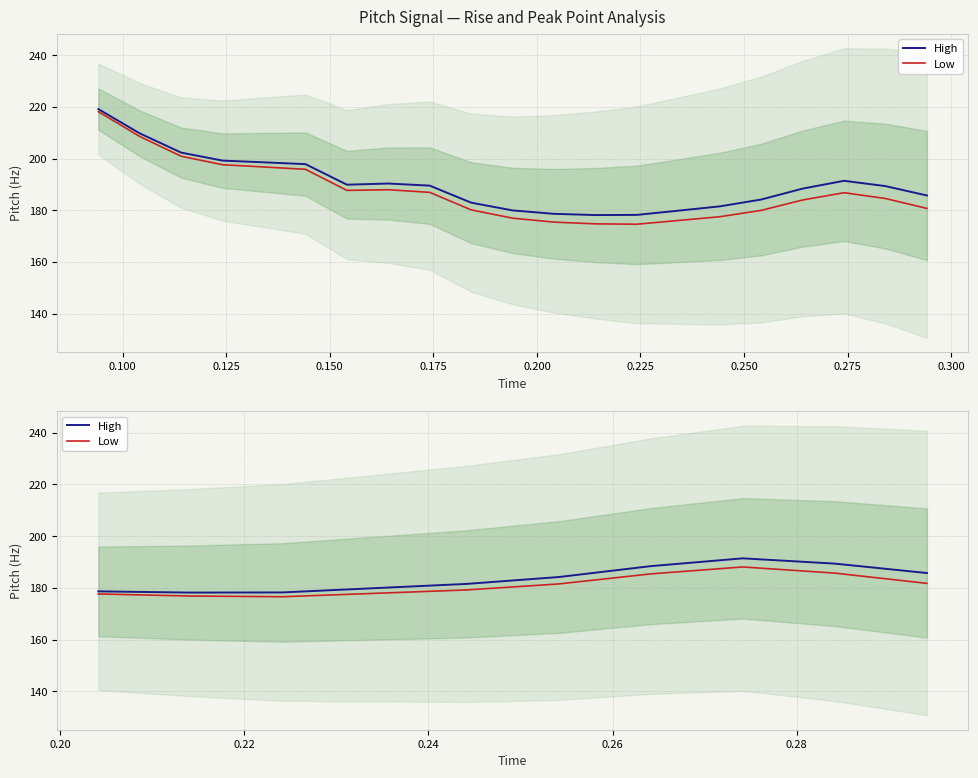

Count the number of data series in this chart.

2